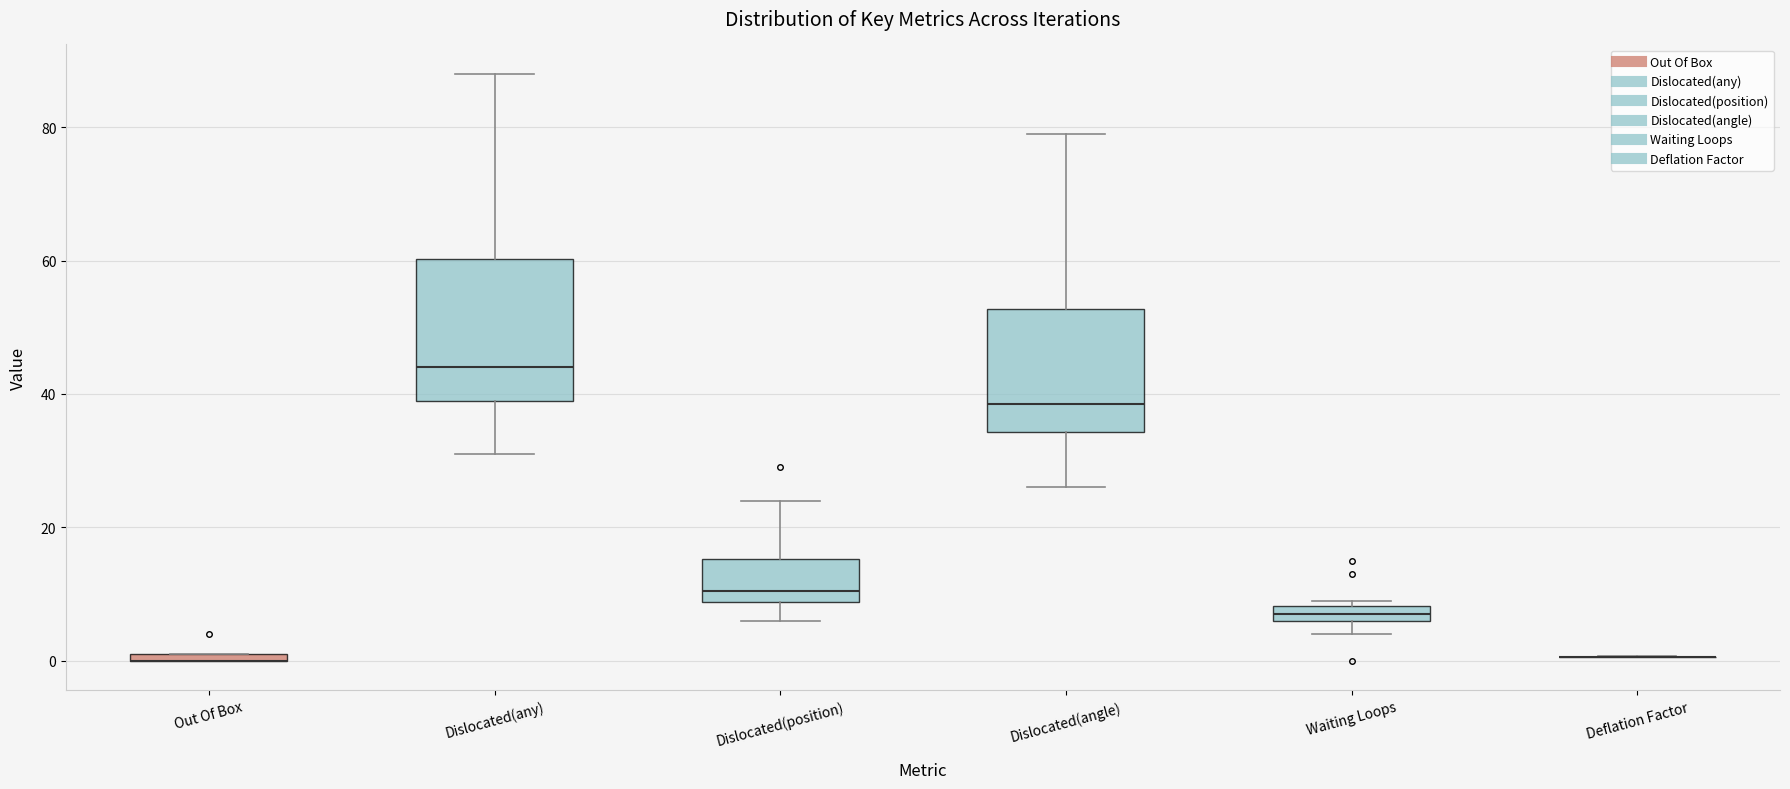

Which box is the tallest, from its lower edge to its upper edge?

Dislocated(any)